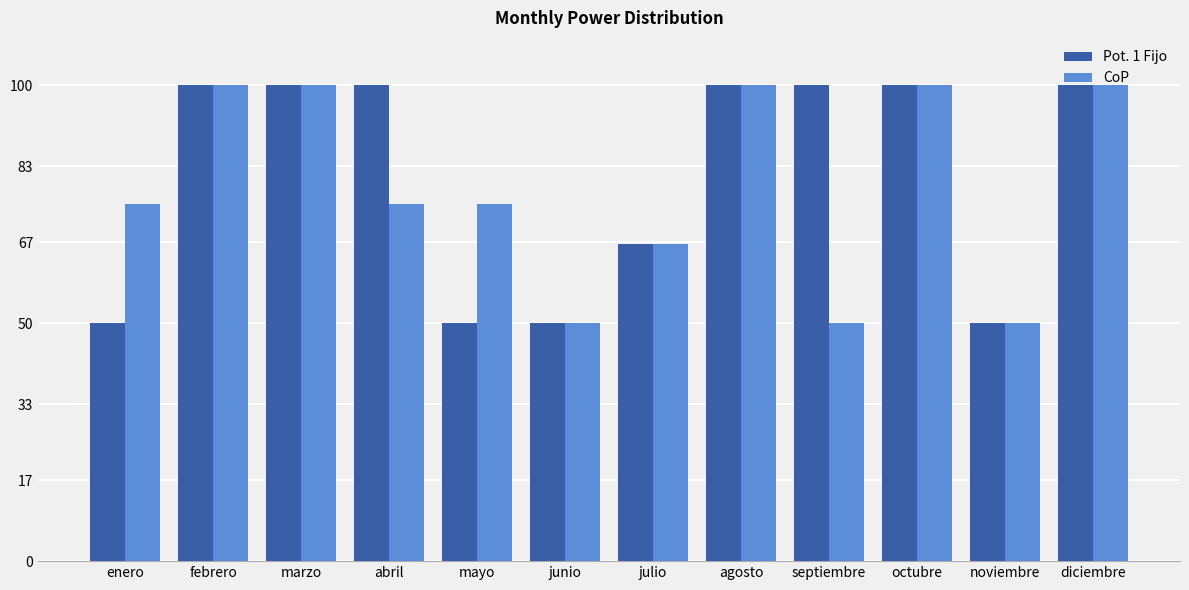

The value of Pot. 1 Fijo at abril is 61.3. True or false?

False